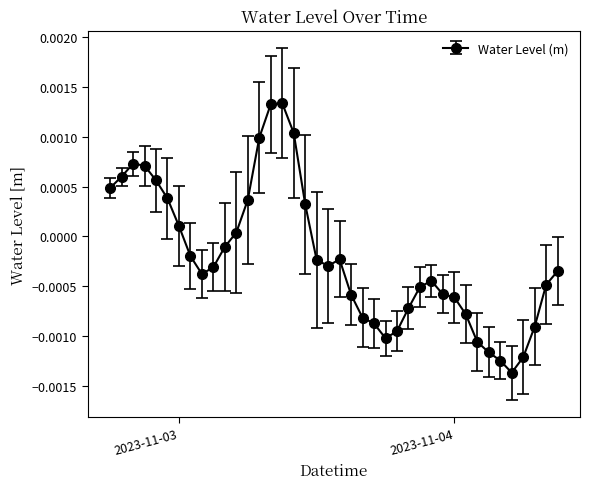

True or false: the data has more than 1 interior local peaks.

True